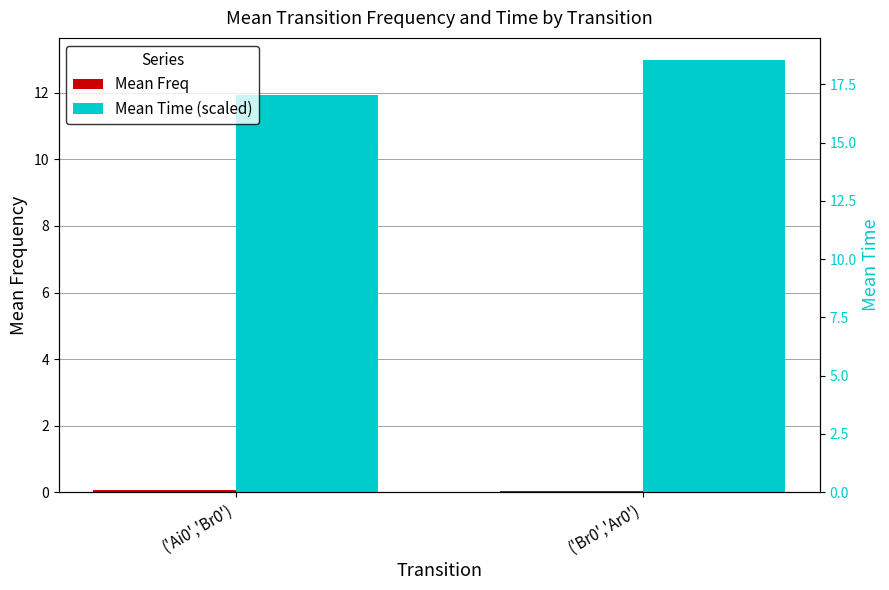

What position from the right is ('Ai0','Br0')?

2